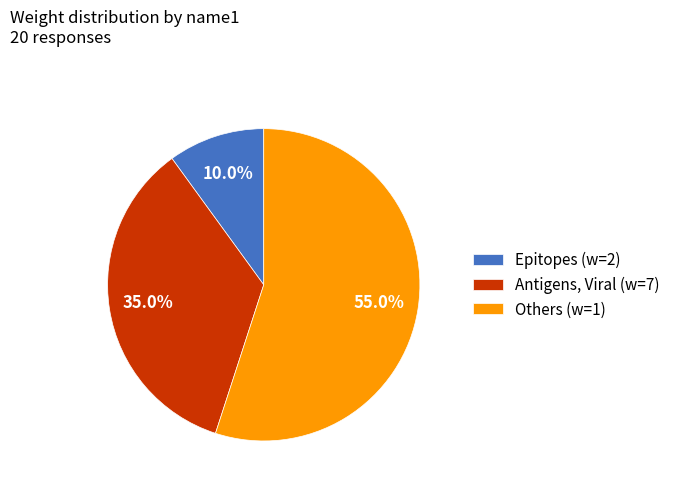

Rank the categories by value from lowest to highest.

Epitopes (w=2), Antigens, Viral (w=7), Others (w=1)